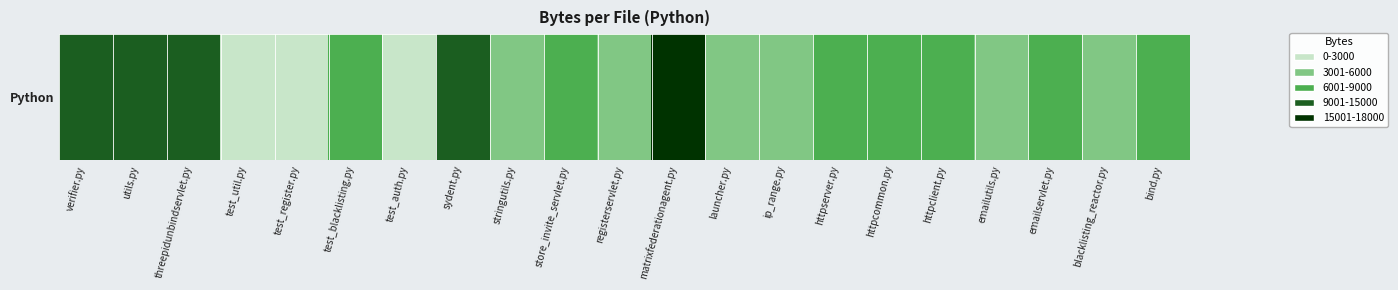

The chart shows a value of 1 at stringutils.py. True or false?

False